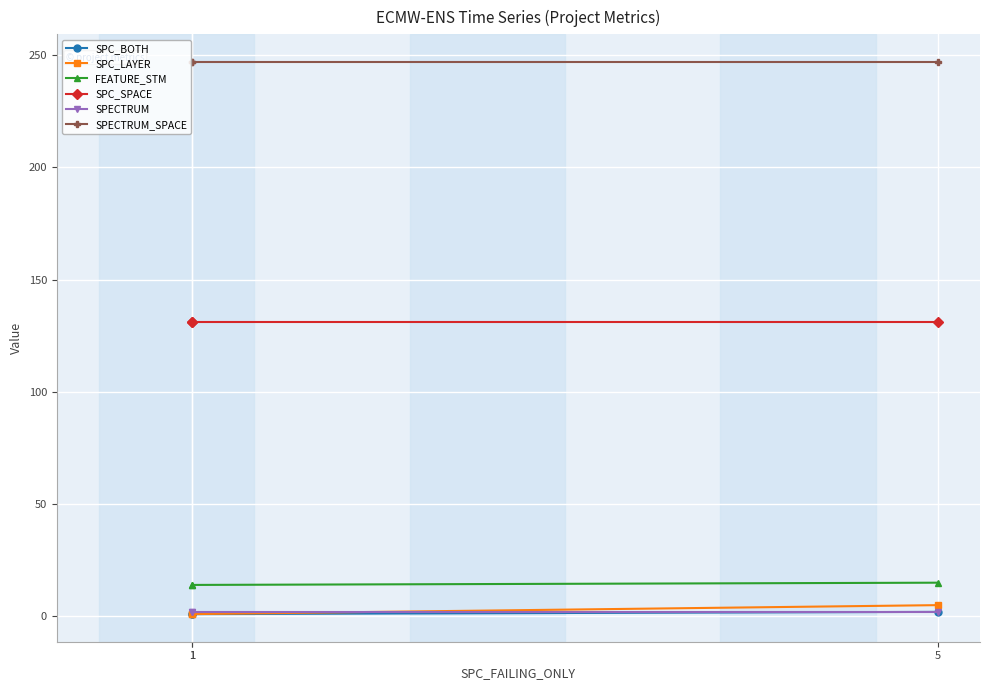

The FEATURE_STM series shows 15 at 5. True or false?

True